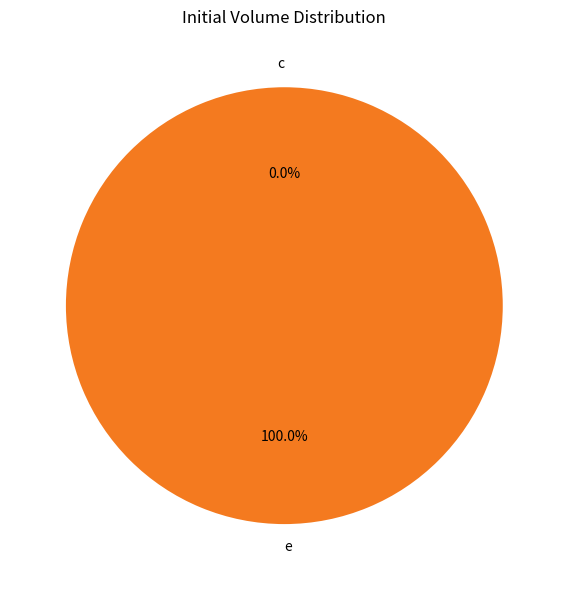

Which category has the biggest portion of the pie?

e